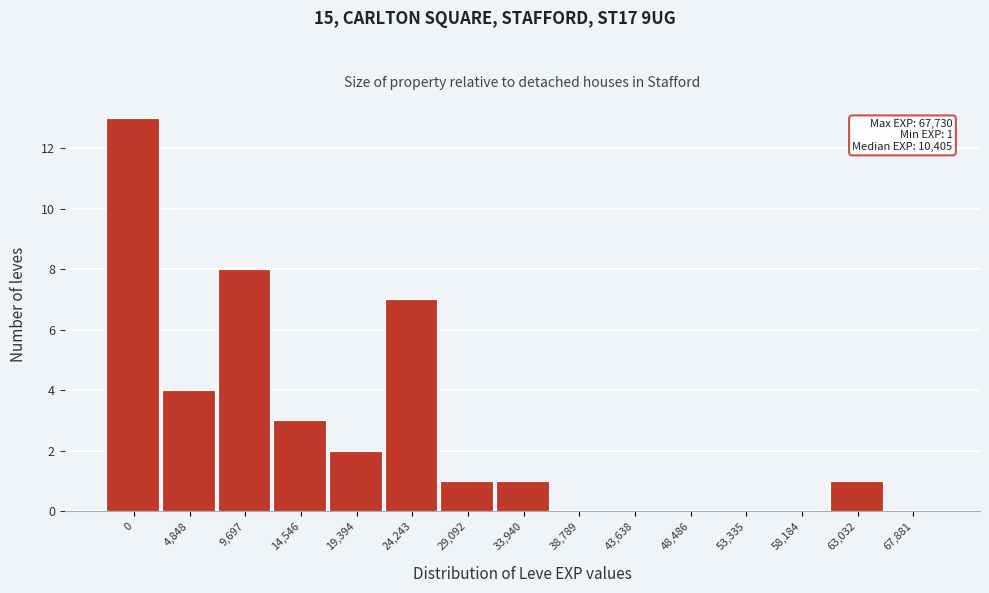

Reading right to left, extract all data points from this chart.

67,881=0	63,032=1	58,184=0	53,335=0	48,486=0	43,638=0	38,789=0	33,940=1	29,092=1	24,243=7	19,394=2	14,546=3	9,697=8	4,848=4	0=13